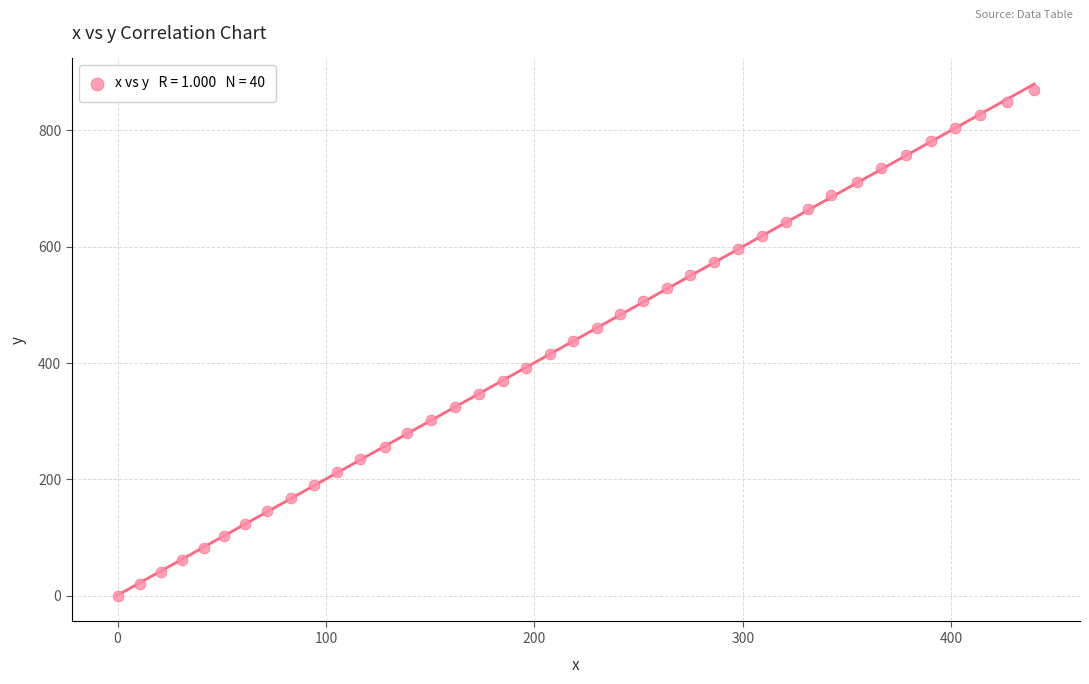

What is the range of Y values (max minus min)?

868.9